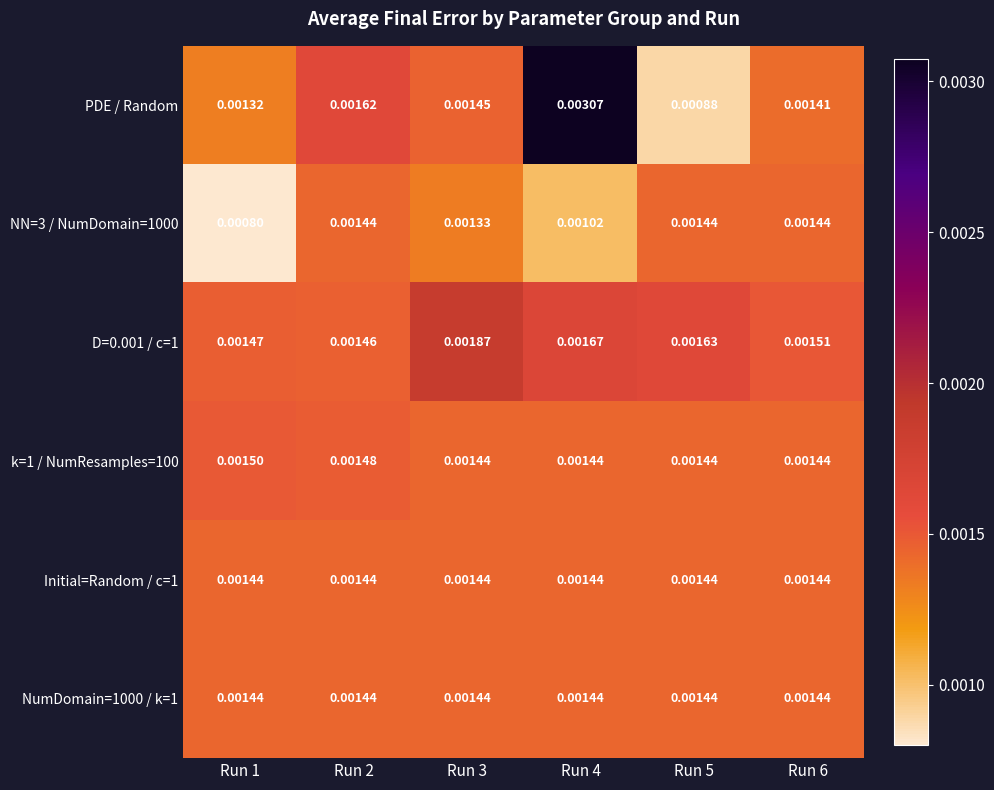

Which series has the largest range (max minus min)?

PDE / Random